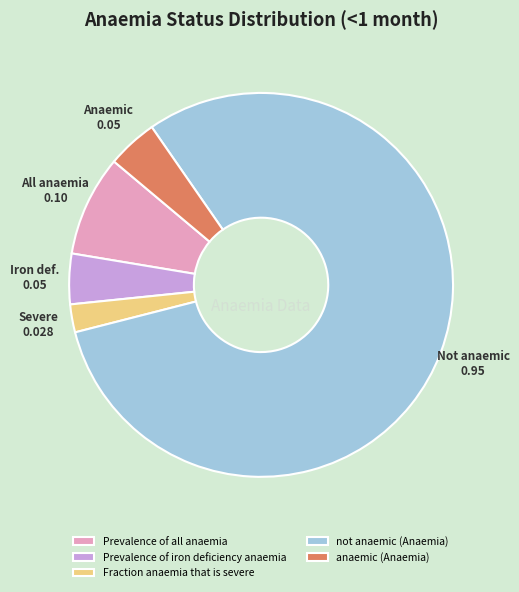

Is there any slice that represents more than half of the pie?

Yes